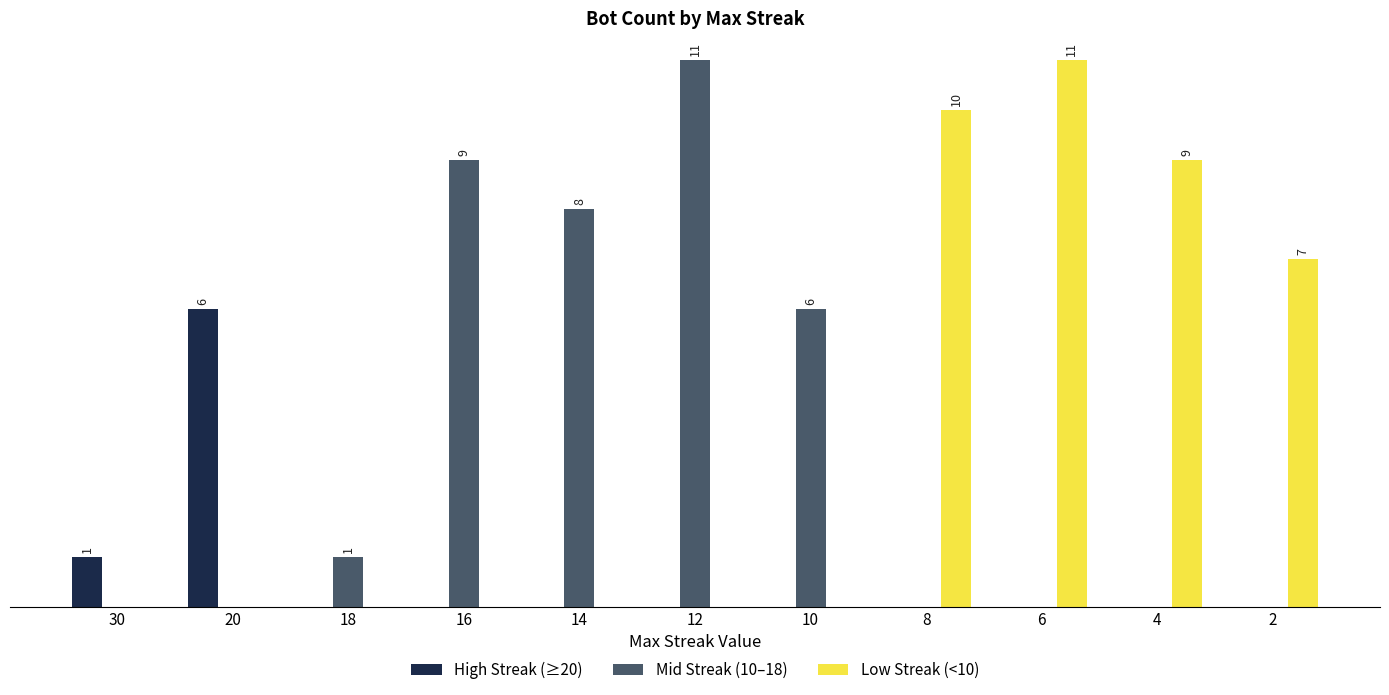

Between 14 and 2, which series saw the biggest shift?

Mid Streak (10–18)